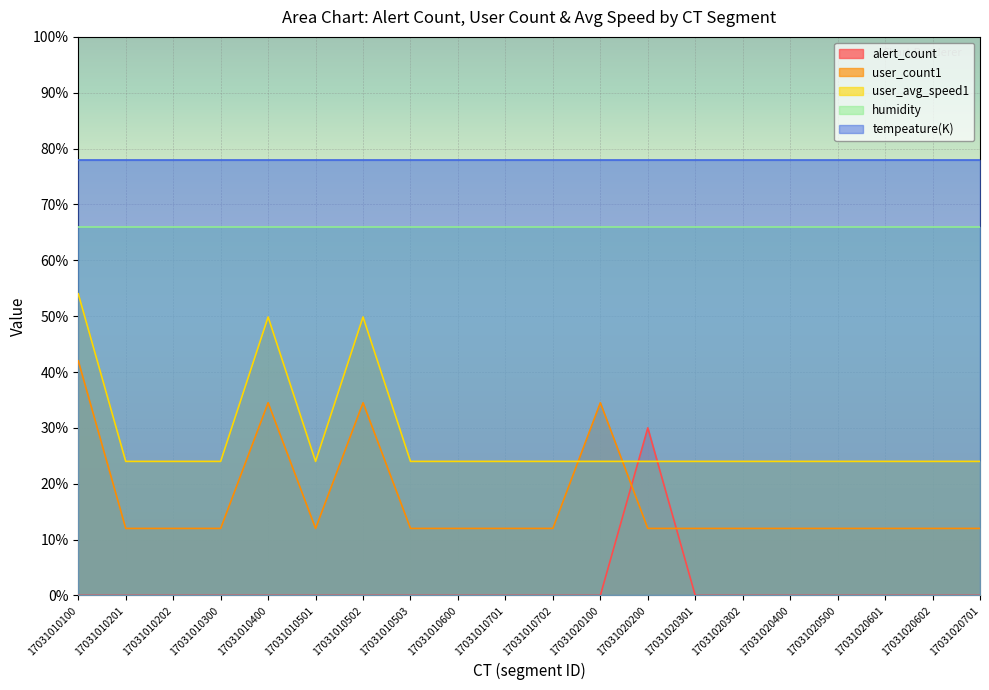

Which label corresponds to the largest value in the chart?

17031010100